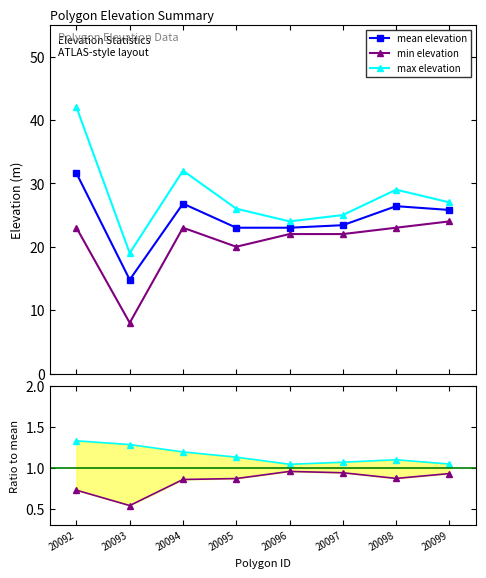

How many lines are shown in the chart?

3